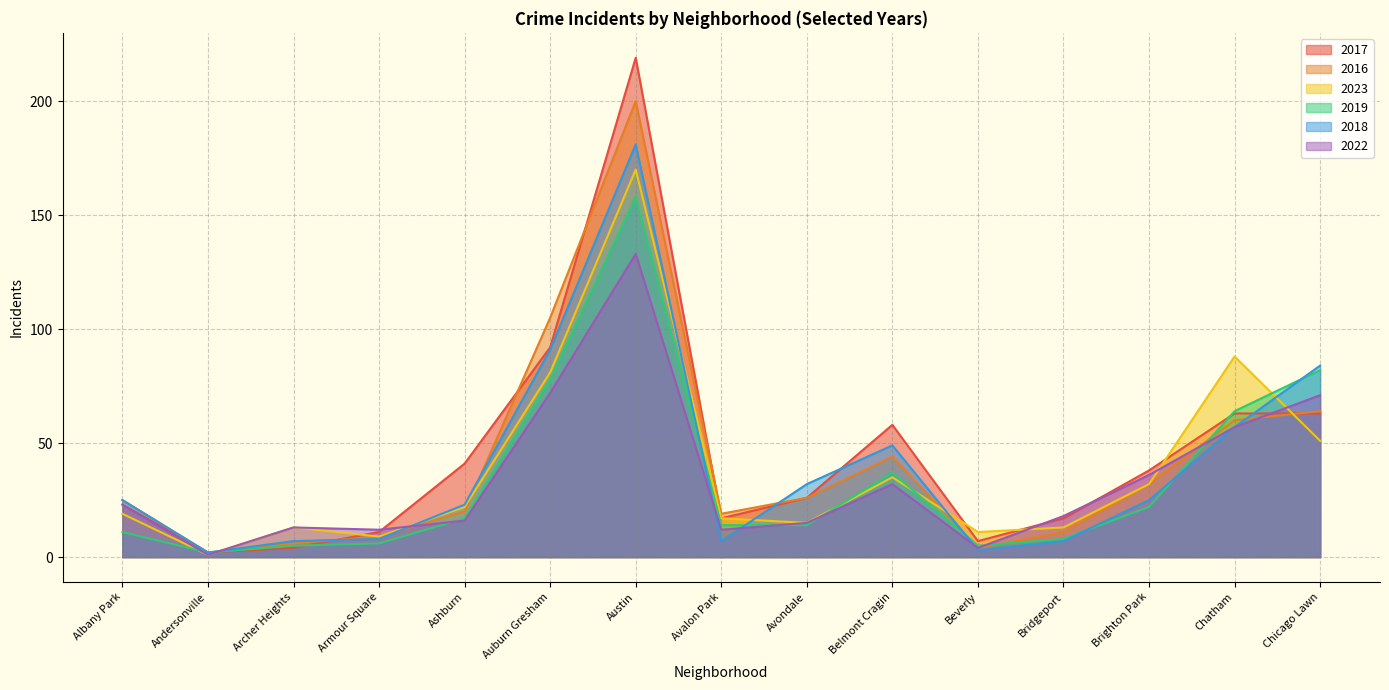

Reading right to left, extract all data points from this chart.

2017: 63	63	38	17	7	58	26	17	219	92	41	11	4	2	23
2016: 64	60	32	11	4	44	26	19	200	105	20	9	6	2	25
2023: 51	88	32	13	11	35	15	17	170	81	22	9	13	1	19
2019: 82	64	22	8	5	37	14	14	158	78	17	6	5	2	11
2018: 84	57	25	7	3	49	32	7	181	91	23	8	7	2	25
2022: 71	57	36	18	4	32	15	12	133	72	16	12	13	1	23